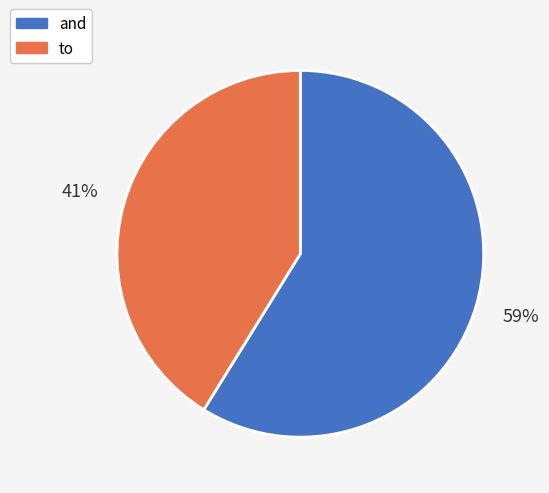

Which has a higher value, and or to?

and